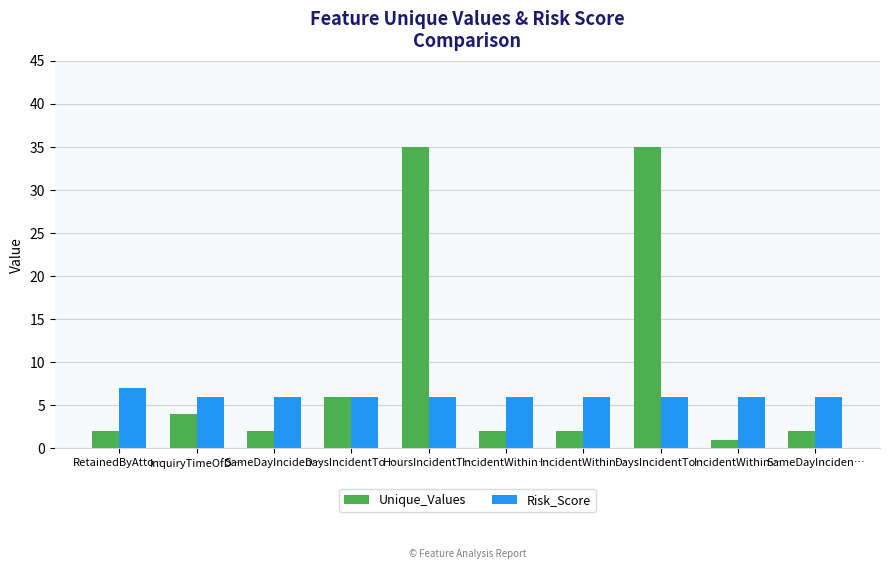

How many bars are there in total?

20